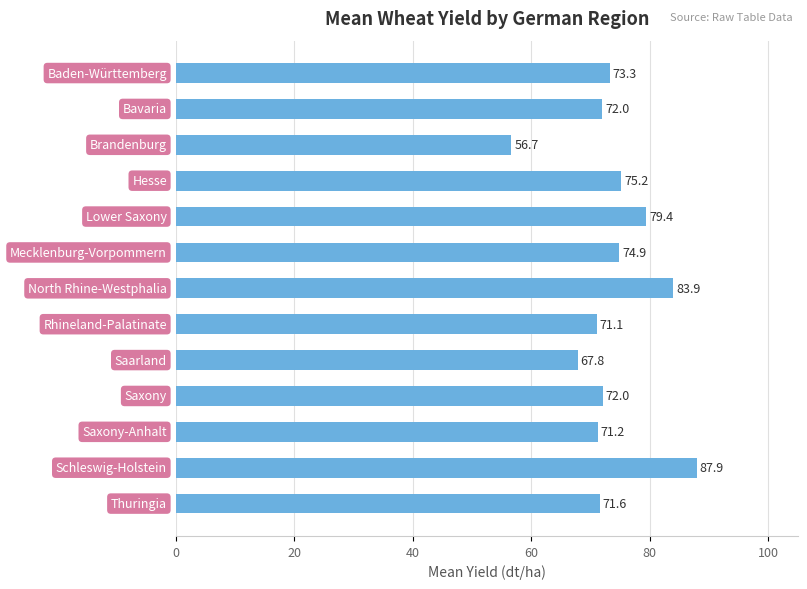

Reading top to bottom, list all the values displayed in this chart.

73.3	72.0	56.7	75.2	79.4	74.9	83.9	71.1	67.8	72.0	71.2	87.9	71.6